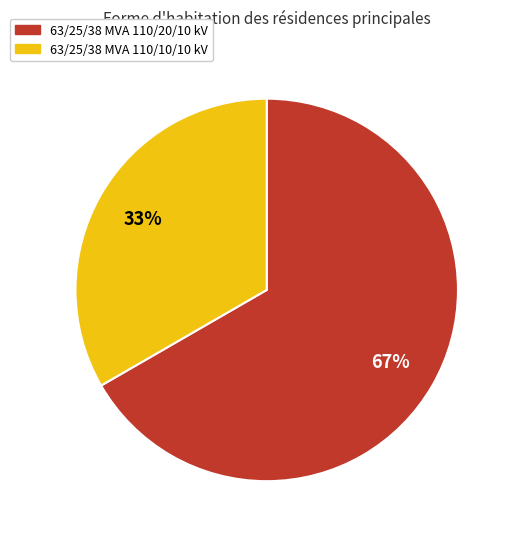

Do 63/25/38 MVA 110/20/10 kV and 63/25/38 MVA 110/10/10 kV together represent more than half of the pie?

Yes